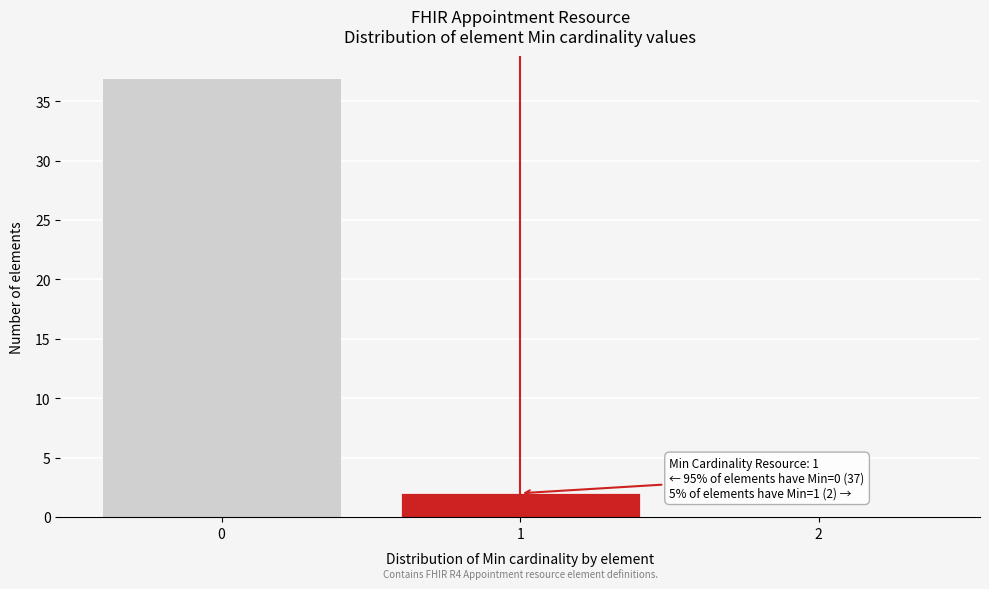

Which range on the x-axis has the tallest bar?

-0.5 to 0.5